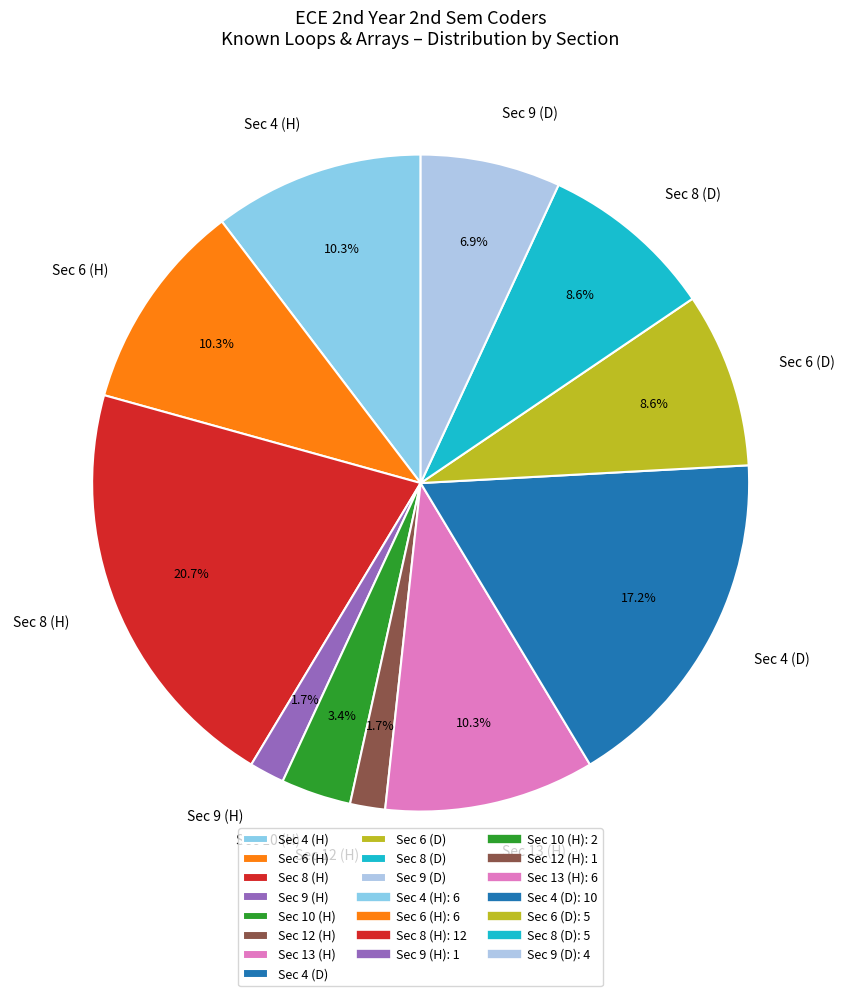

Between Sec 6 (H) and Sec 10 (H), which is larger?

Sec 6 (H)